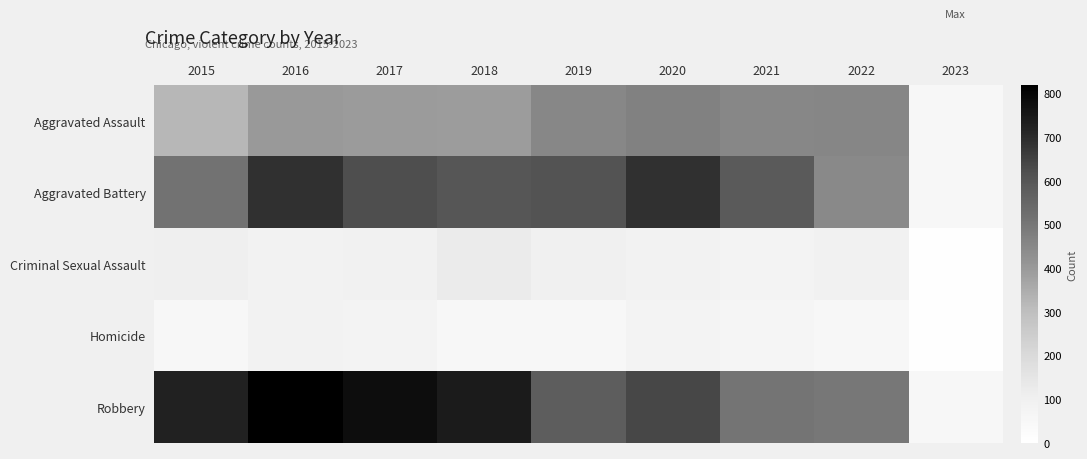

Reading left to right, list all the values displayed in this chart.

Aggravated Assault: 2015=323	2016=402	2017=396	2018=392	2019=452	2020=468	2021=452	2022=457	2023=54
Aggravated Battery: 2015=515	2016=691	2017=623	2018=600	2019=608	2020=691	2021=587	2022=446	2023=56
Criminal Sexual Assault: 2015=105	2016=87	2017=90	2018=122	2019=102	2020=89	2021=82	2022=95	2023=5
Homicide: 2015=50	2016=87	2017=82	2018=56	2019=53	2020=81	2021=69	2022=48	2023=4
Robbery: 2015=726	2016=819	2017=780	2018=741	2019=577	2020=639	2021=506	2022=497	2023=50